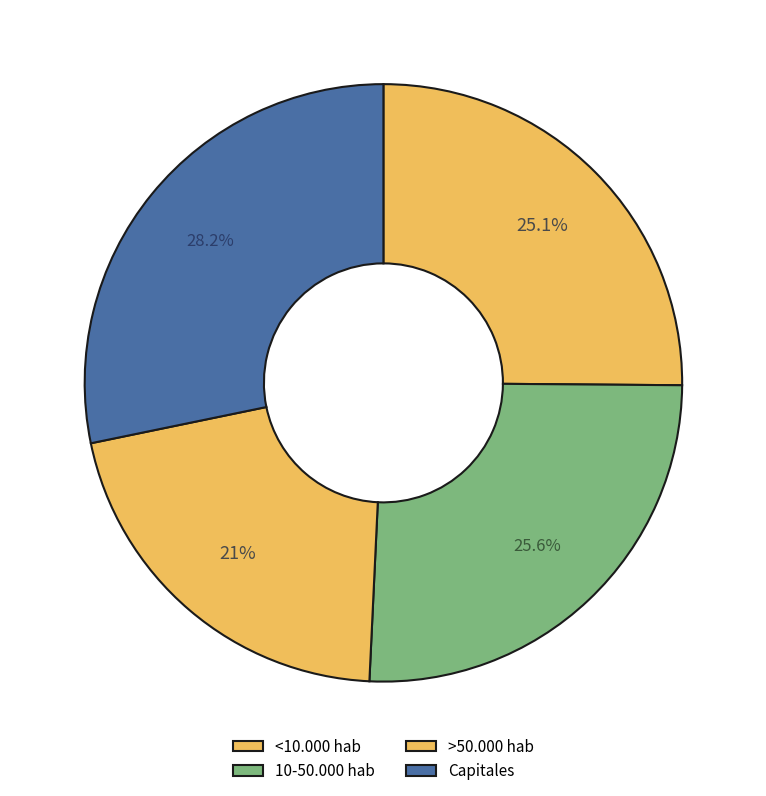

What percentage is the Capitales slice, to the nearest percent?

28%